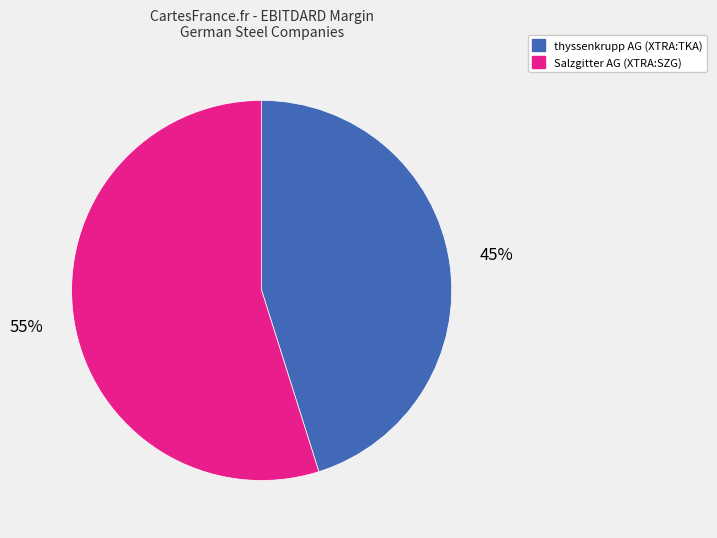

What percentage is the Salzgitter AG (XTRA:SZG) slice, to the nearest percent?

55%